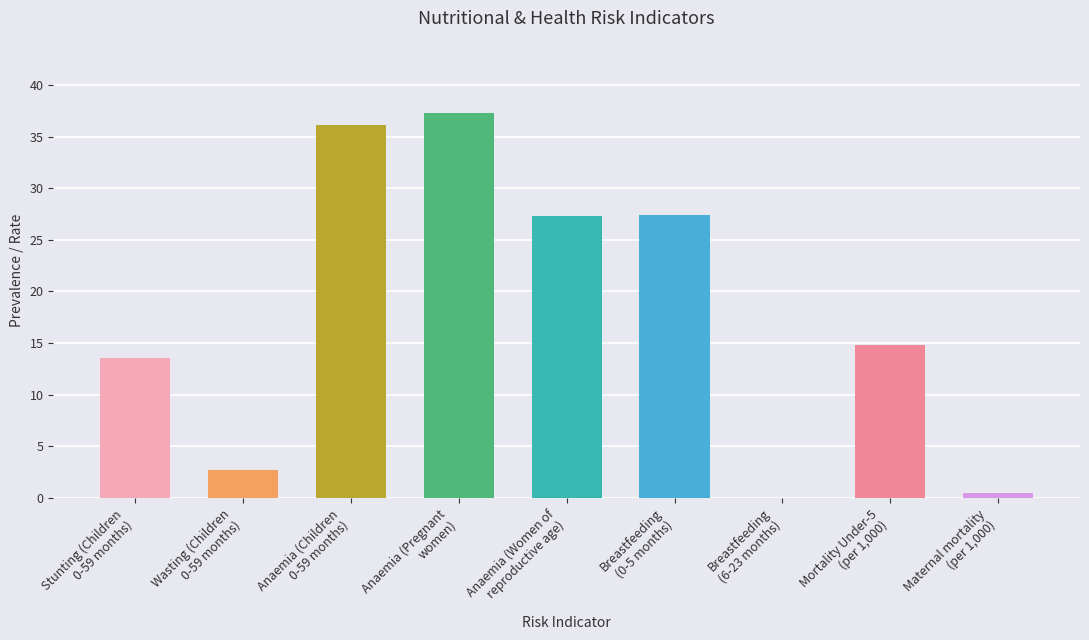

How many series are shown in this chart?

1